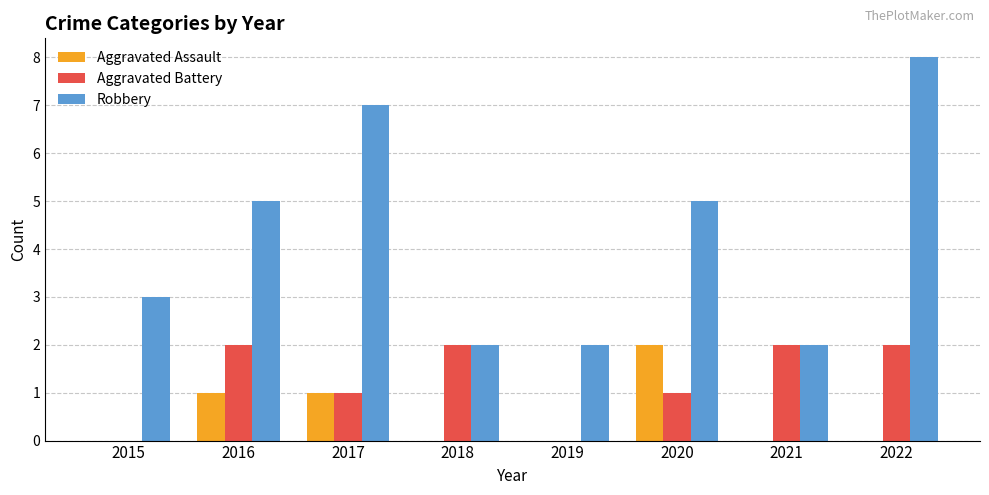

True or false: Aggravated Battery has a value of 2 at 2018.

True